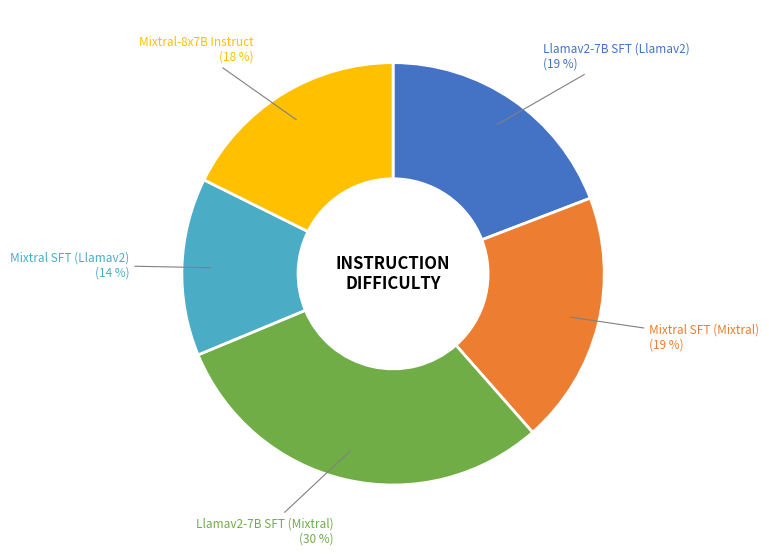

Is there any slice that represents more than half of the pie?

No